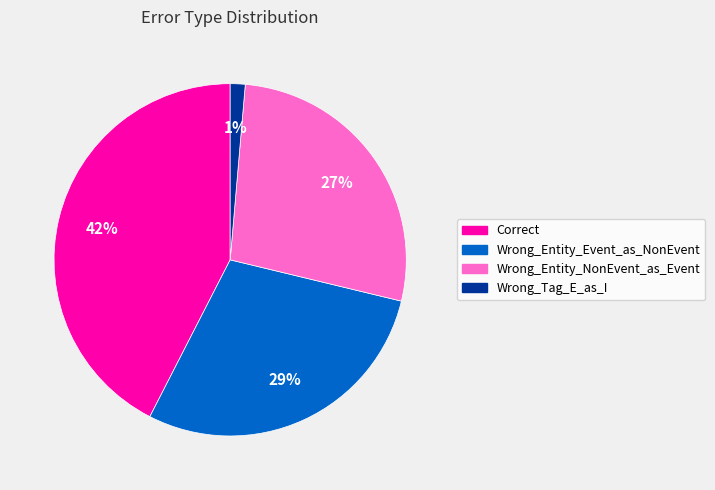

Is it true that Wrong_Entity_NonEvent_as_Event is 27% of the pie?

True